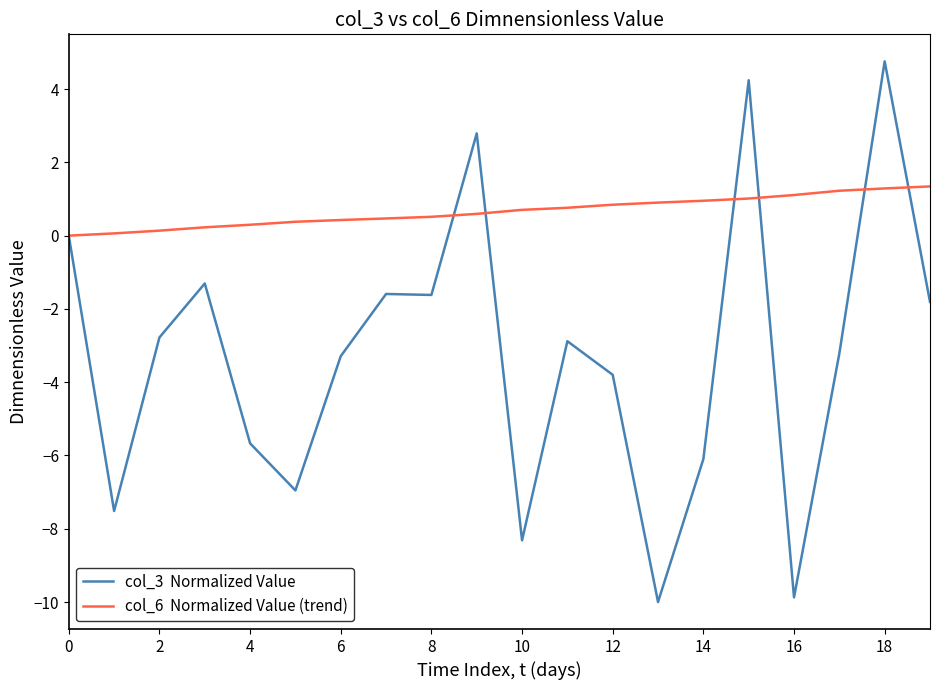

What is the minimum value shown in the chart?

-10.0